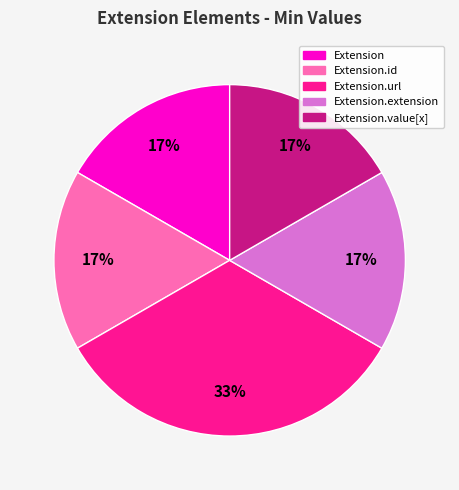

To the nearest percent, what is the average slice percentage?

20%